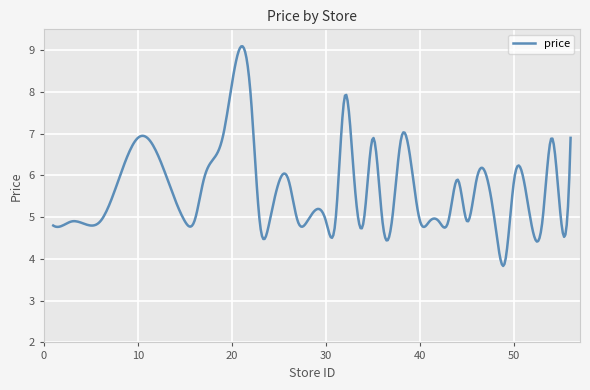

What is the greatest value displayed?

9.1